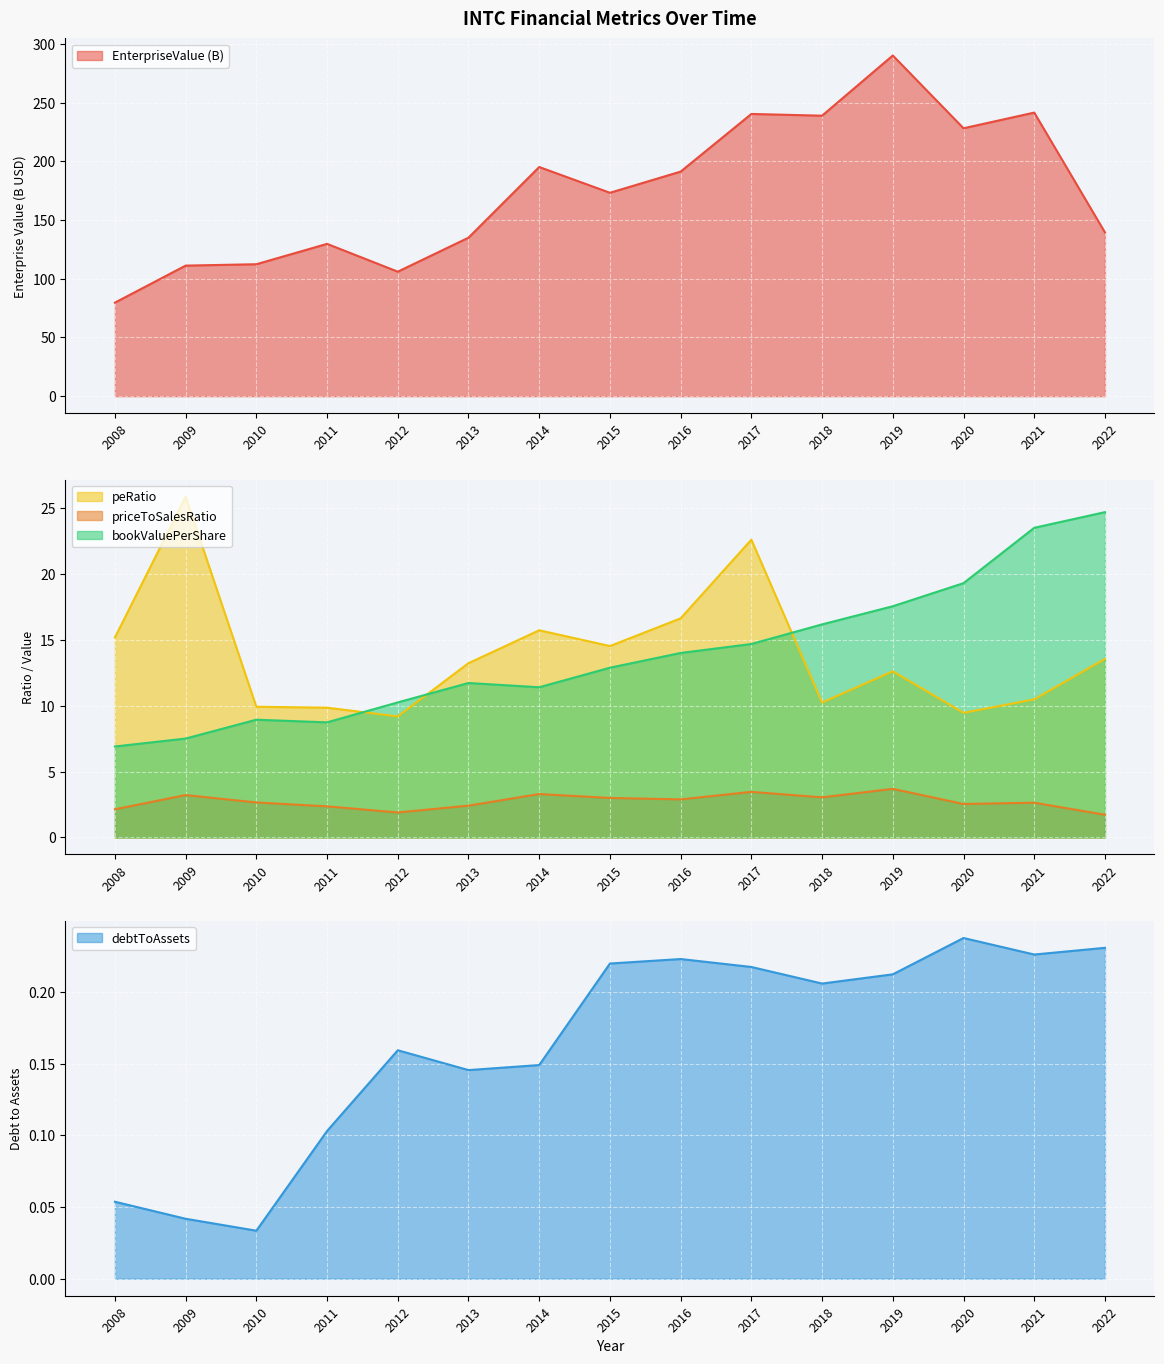

How many interior local valleys does the peRatio series have?

4